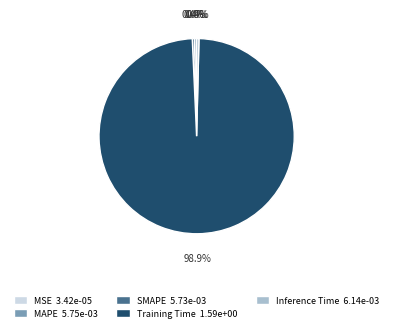

What portion of the pie excludes SMAPE?

99.6%